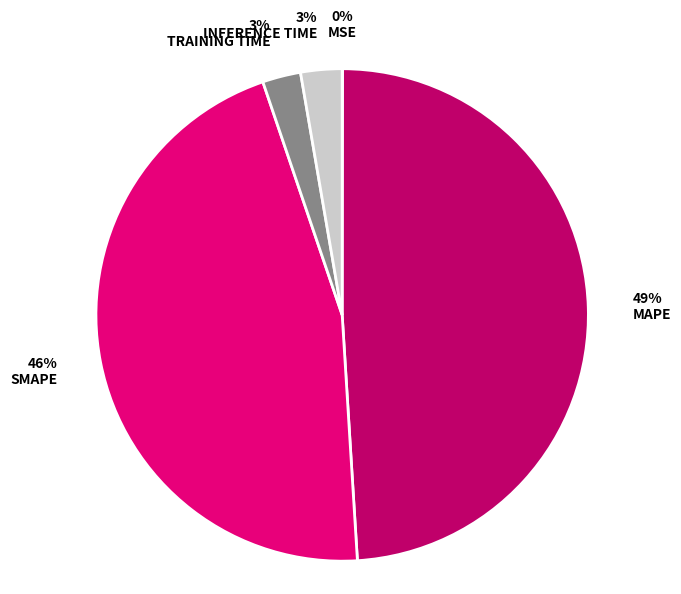

Is there any slice that represents more than half of the pie?

No